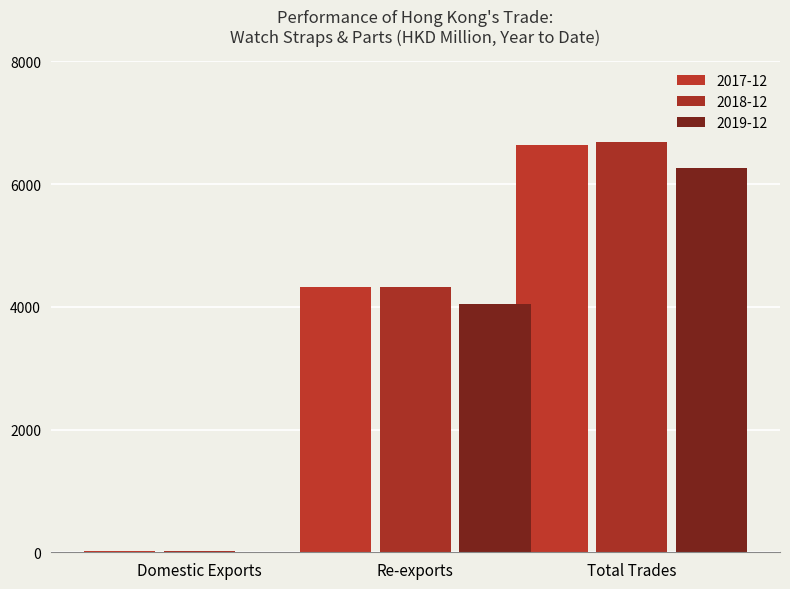

Count the number of categories in the chart.

3